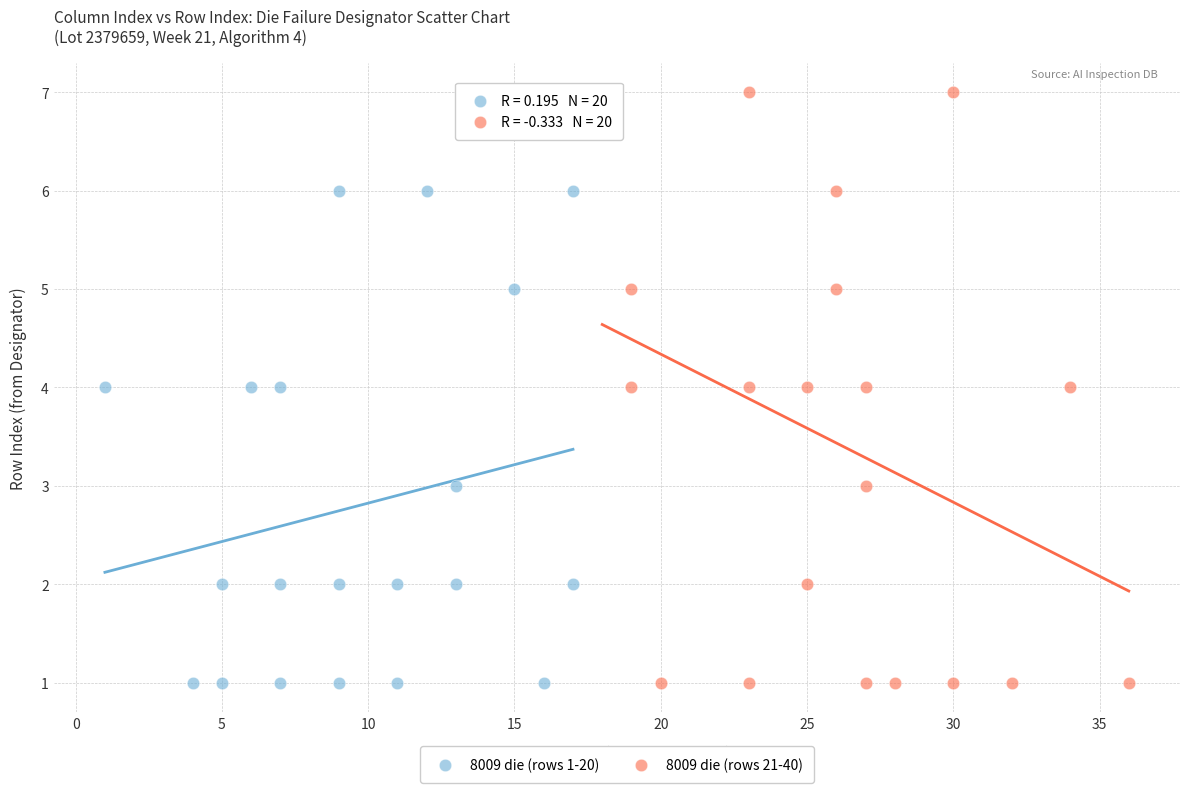

Which series reaches the maximum Y coordinate?

8009 die (rows 21-40)